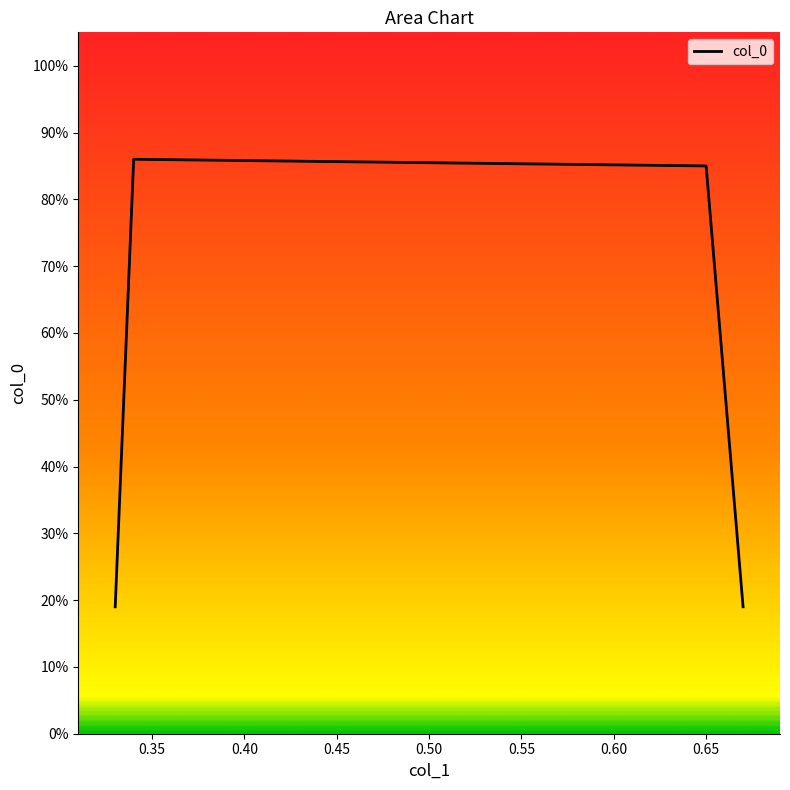

Is this an area chart (filled region under the line)?

No